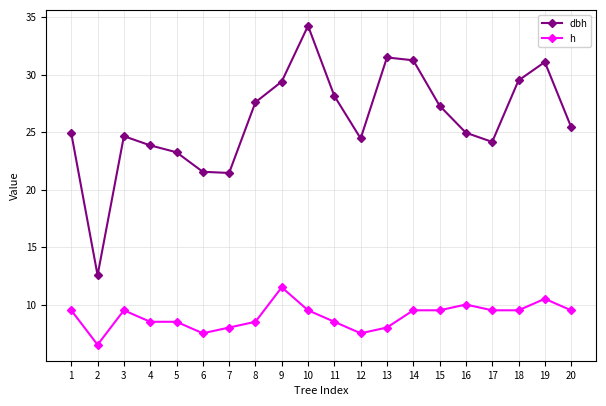

Where is the first local maximum for h?

3